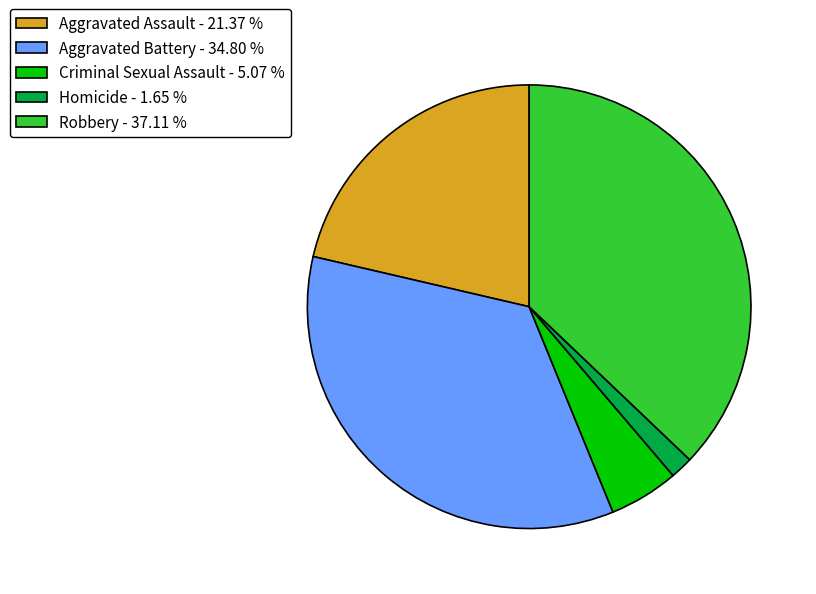

What is the largest slice in the pie chart?

Robbery